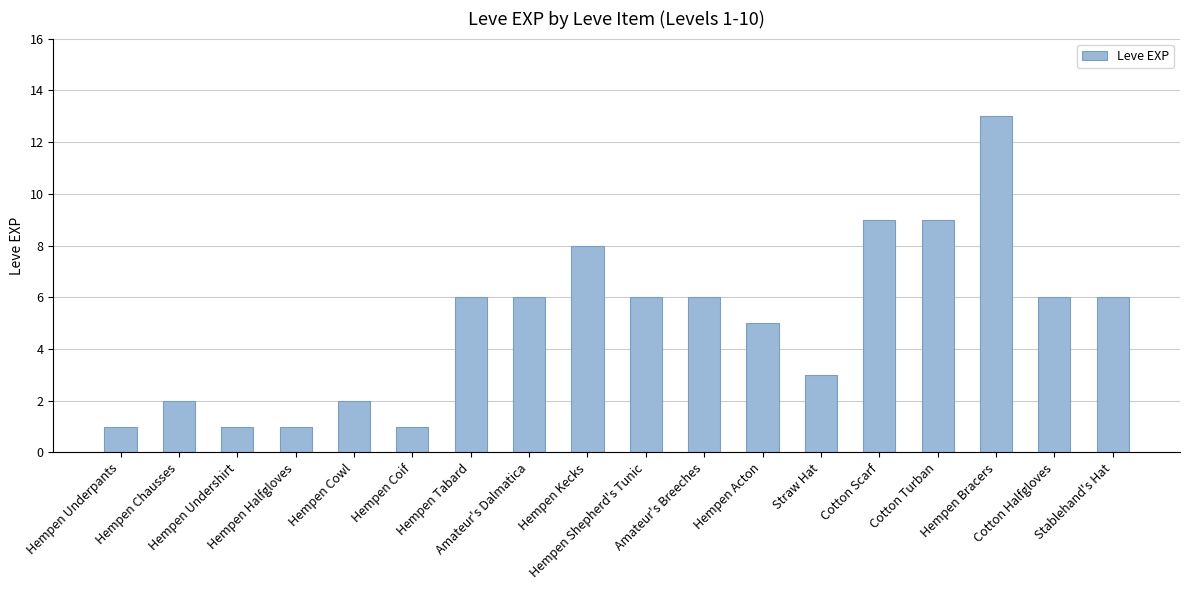

What is the sum of all values?

91